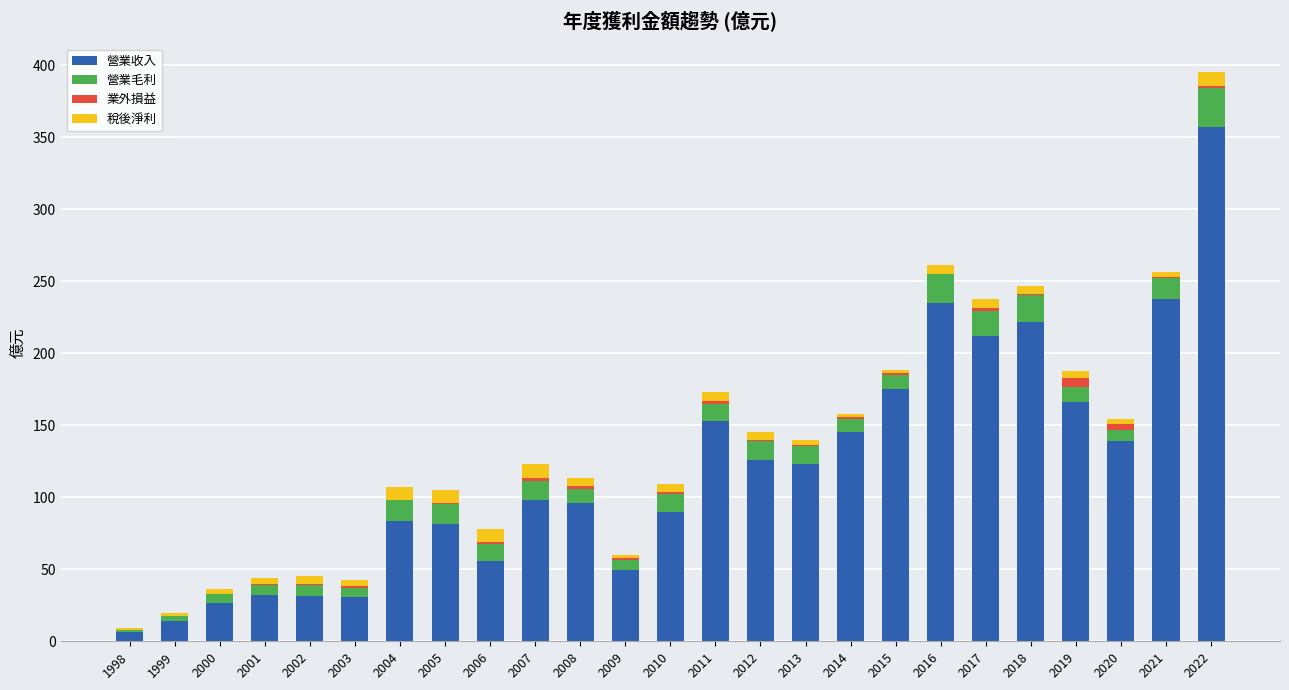

The value of 營業收入 at 2012 is 126.0. True or false?

True